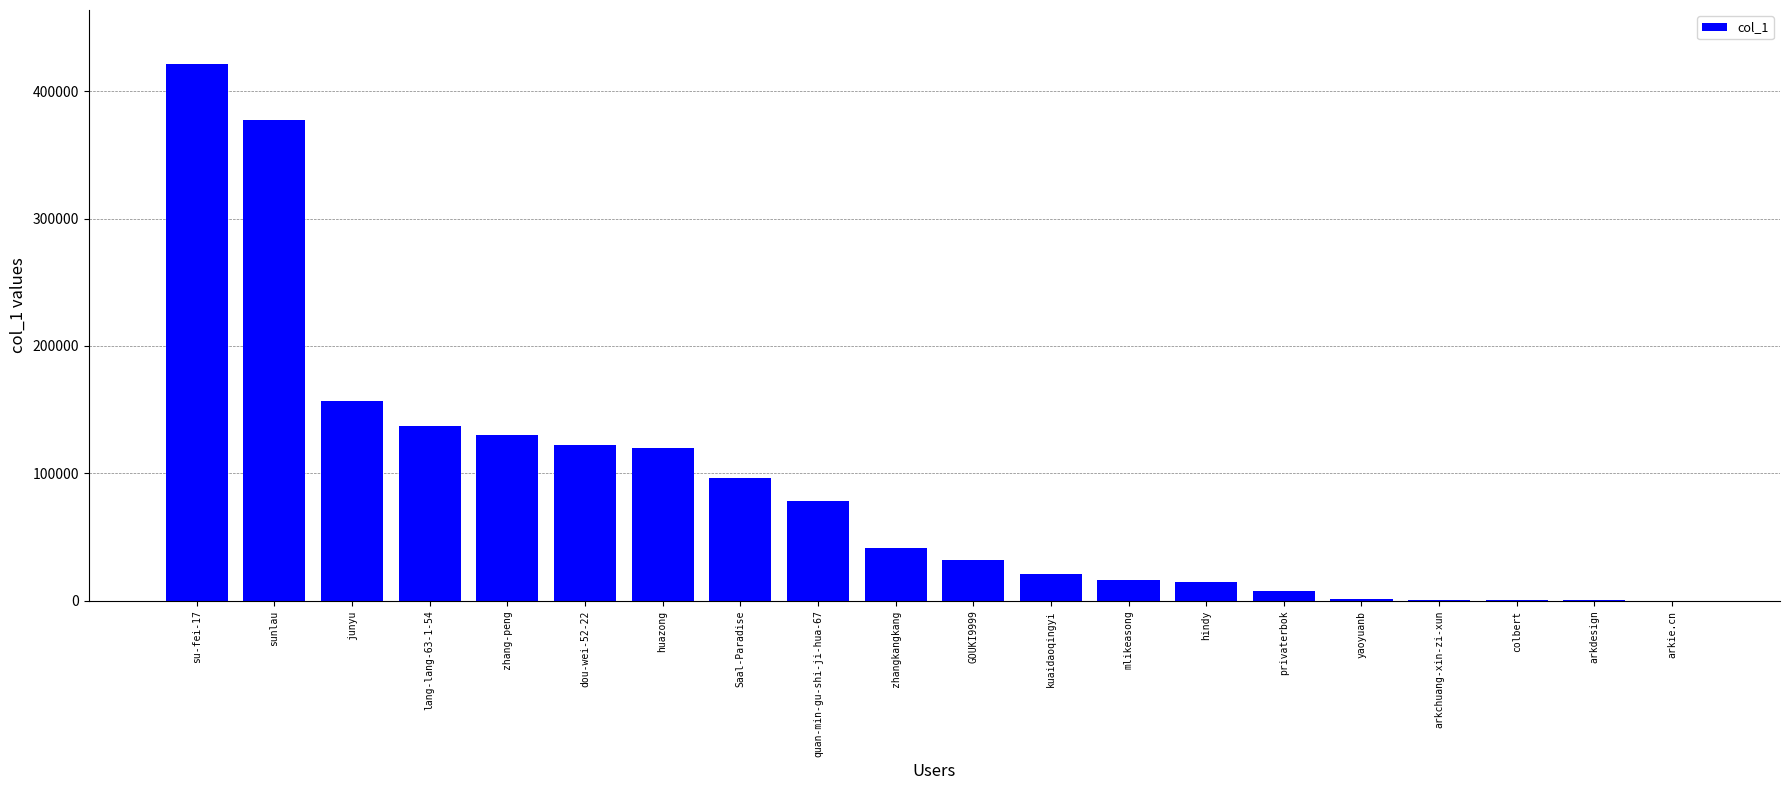

The value at huazong is 184795. True or false?

False